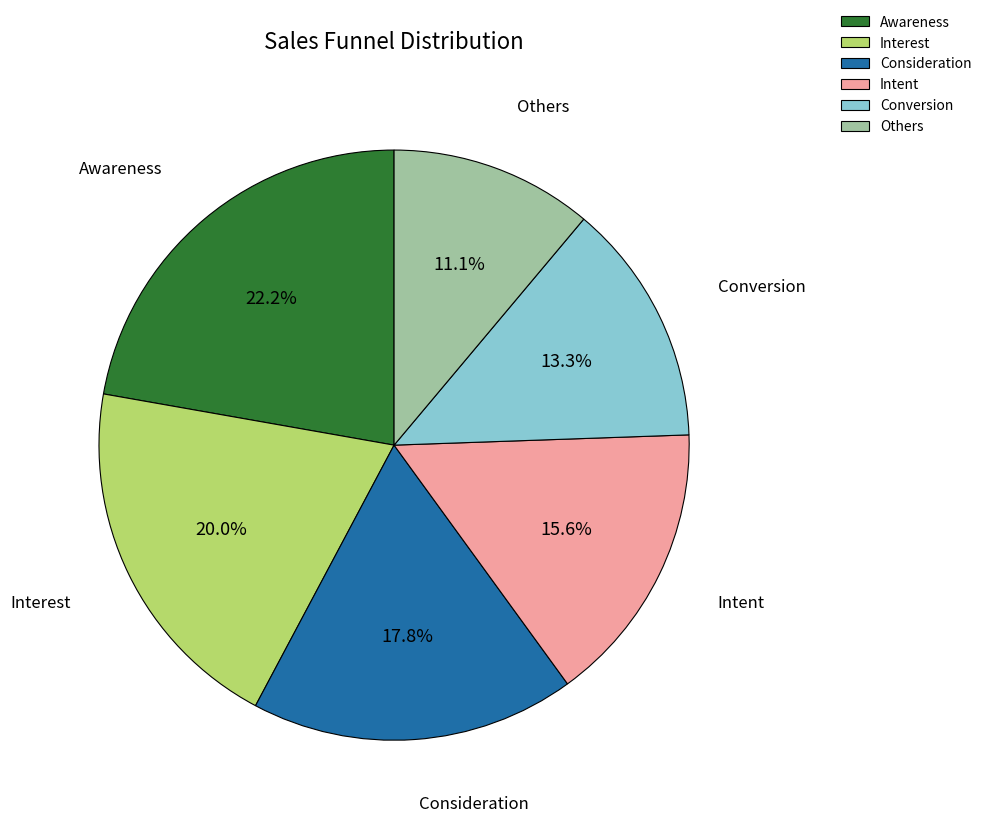

To the nearest percent, what is the difference between the Conversion and Intent slice percentages?

2%